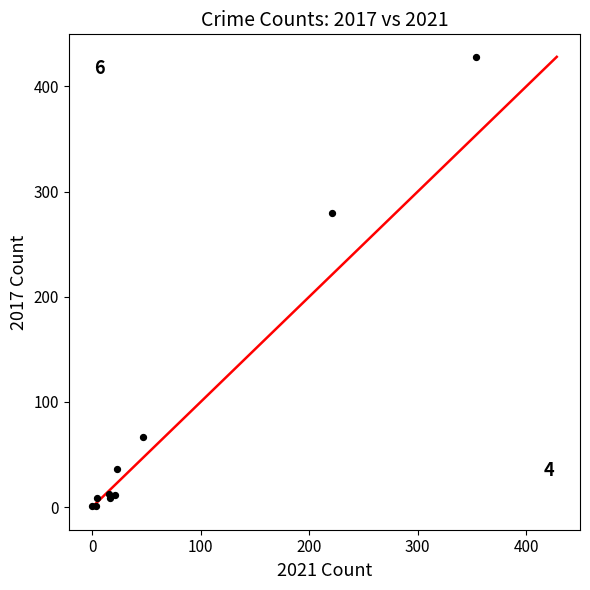

What Y value in the scatter plot is closest to 214?

280